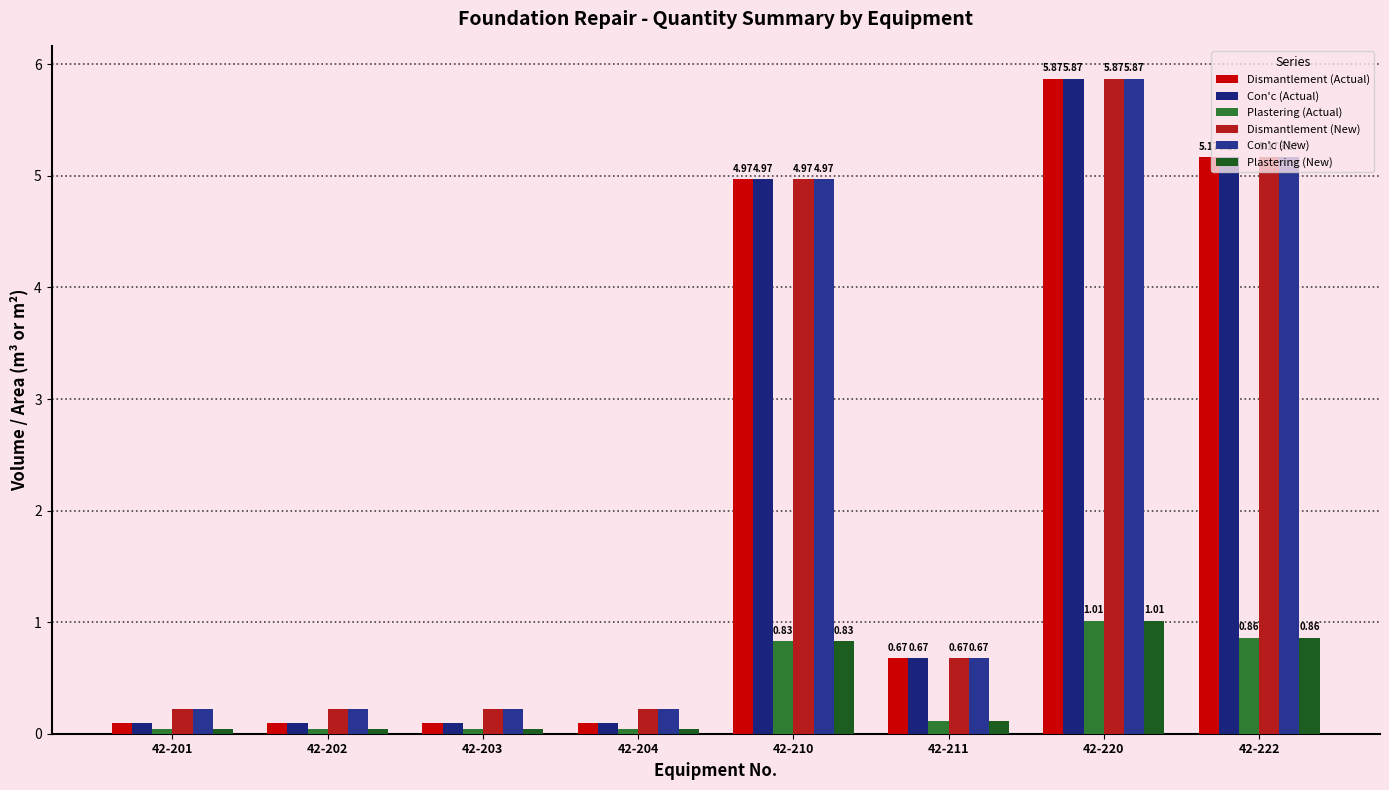

How many bars are there in each group?

6